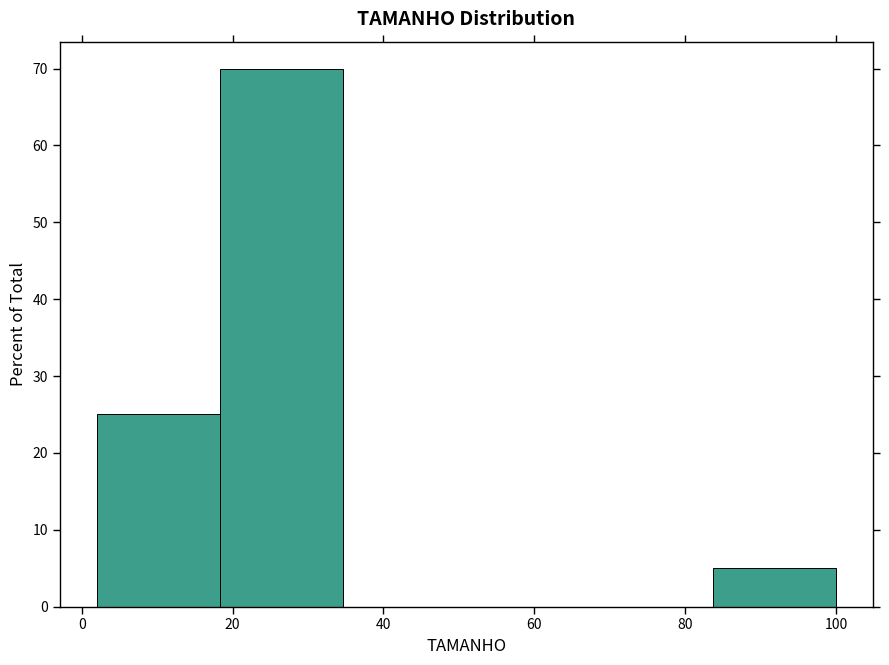

What is the height of the bar covering 18 to 34 on the x-axis? Neither the bar edges nor the heights are printed on the chart, so give them approximately, as read against the axes.

70